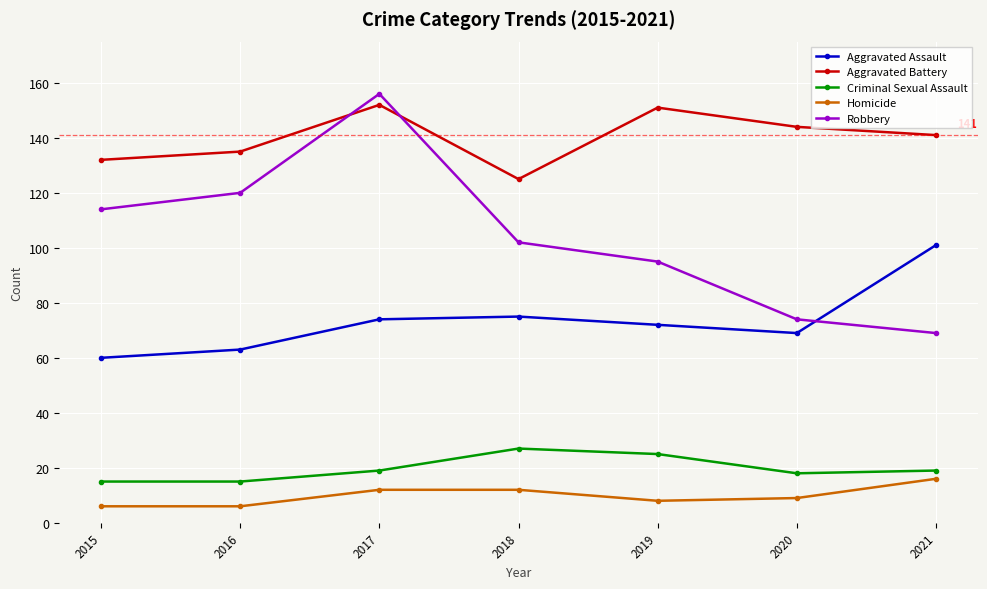

What value does the Aggravated Battery series have at 2015, to the nearest 10?

130